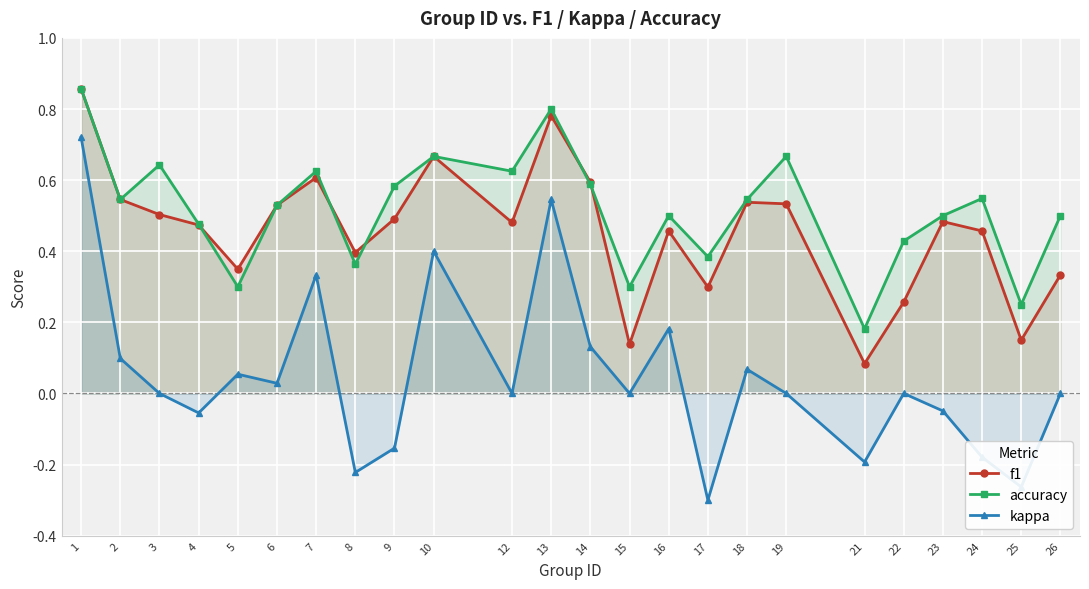

True or false: kappa and f1 cross at least once.

False